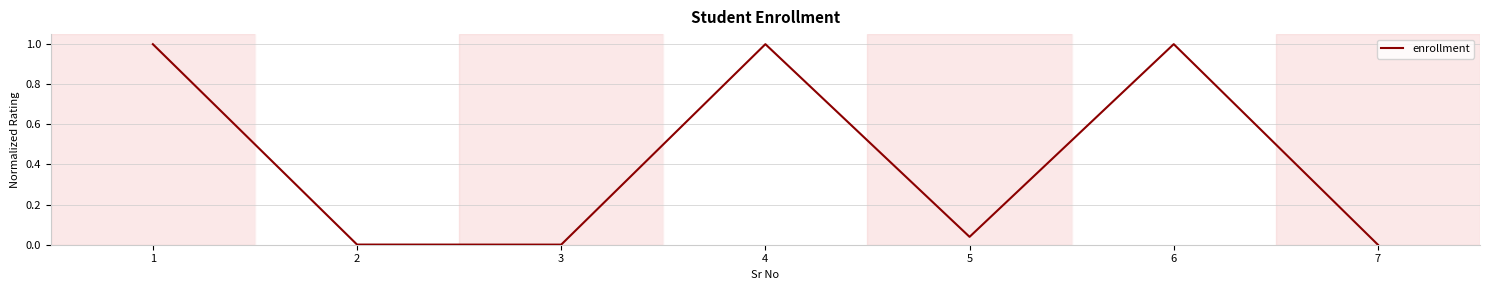

What is the difference between the second highest and second lowest values?

1.0